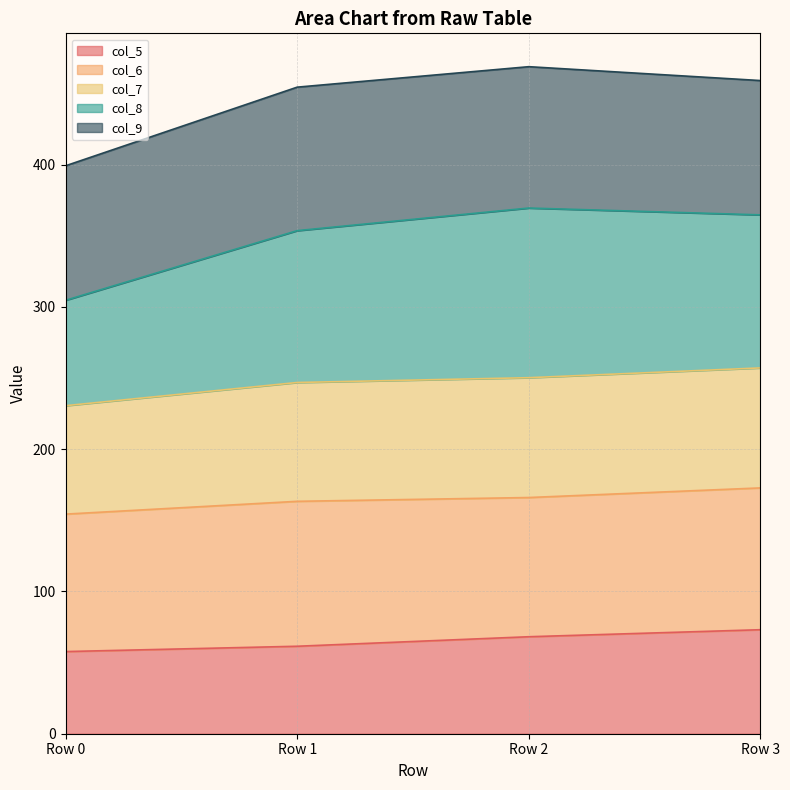

What is the minimum value for col_5?

57.8